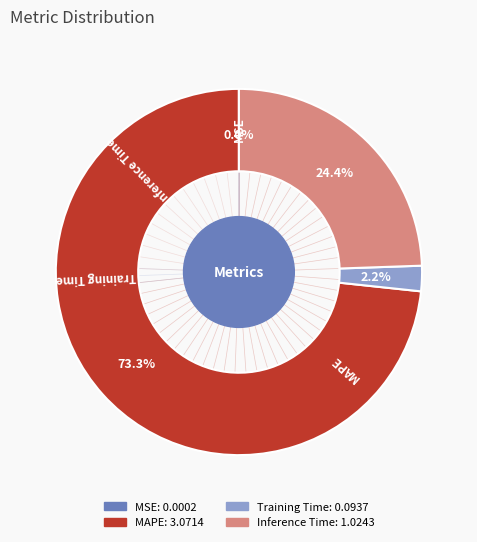

Combined, what portion of the pie is MAPE and Inference Time?

97.8%